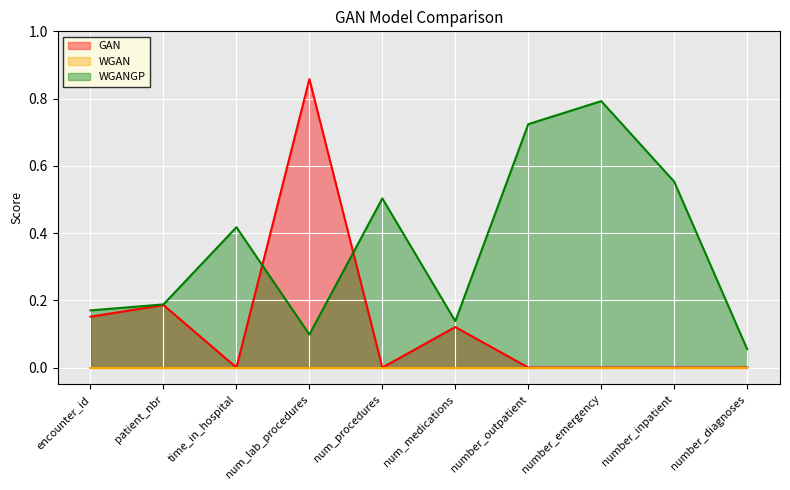

How many series are shown in this chart?

3